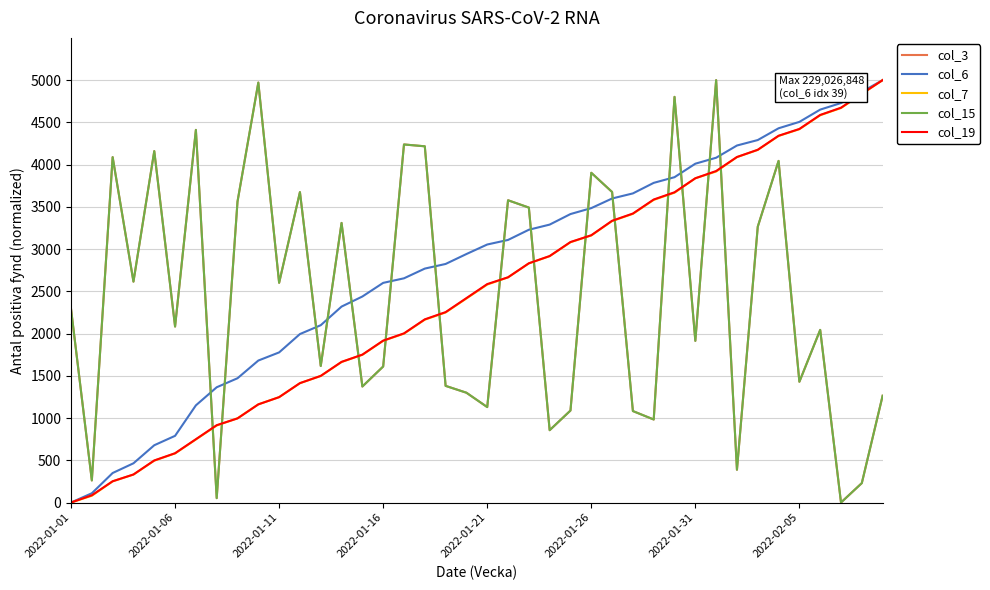

Is this an area chart (filled region under the line)?

No